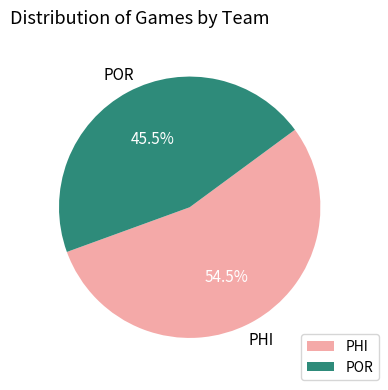

Rank the categories by value from lowest to highest.

POR, PHI